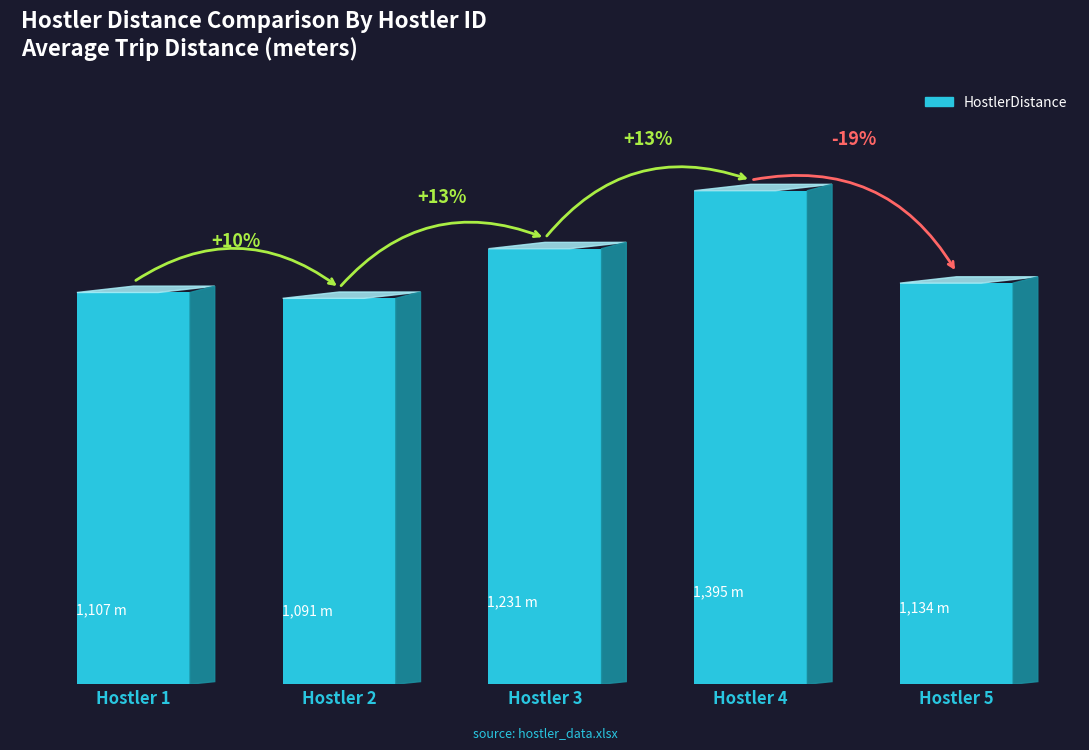

Are the bars horizontal?

No